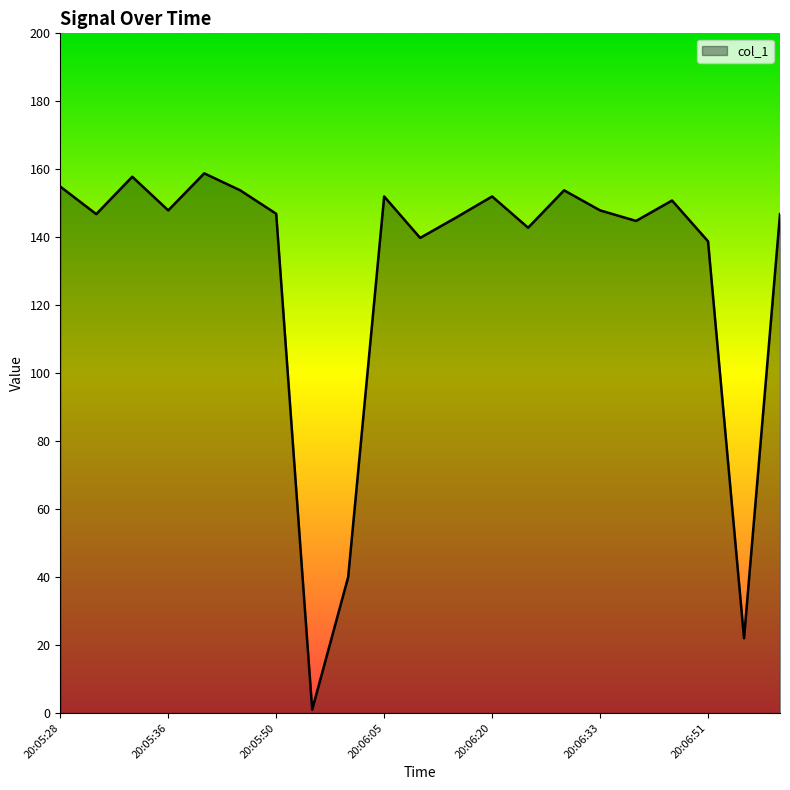

What is the difference between the maximum and minimum values?

157.8